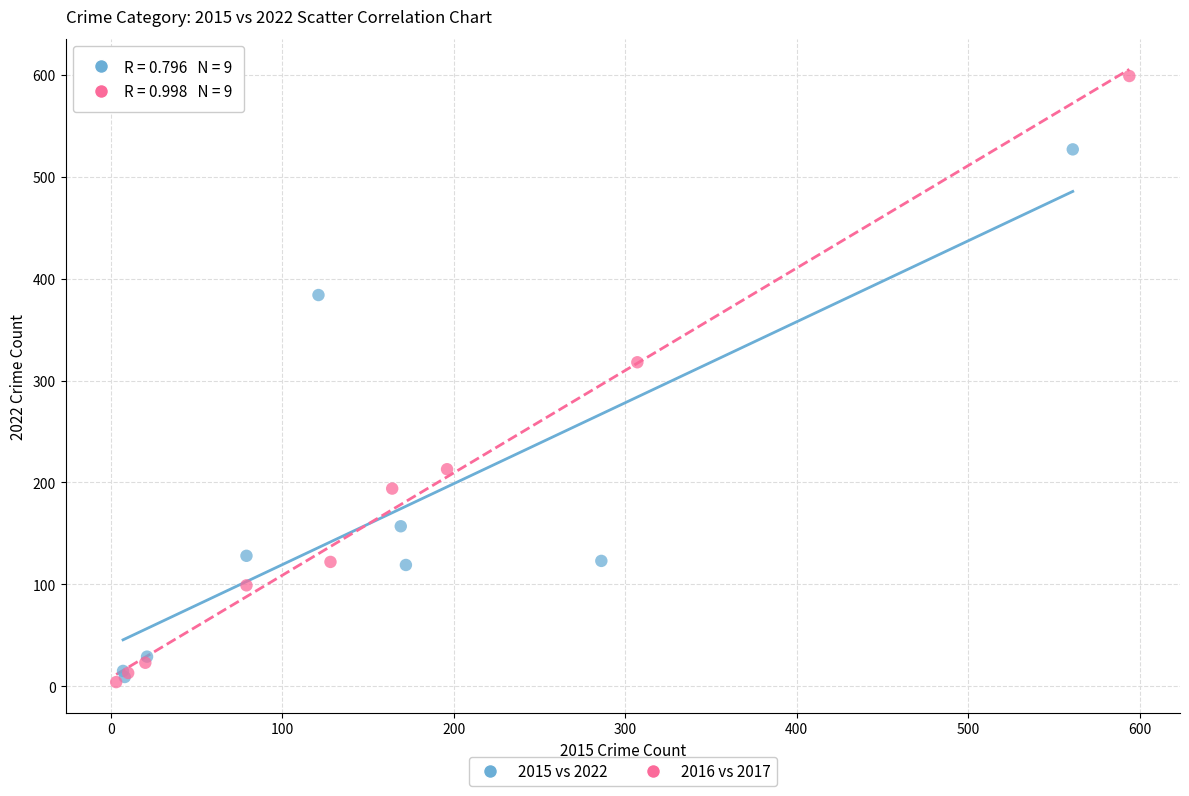

Which series has the largest Y range (max minus min)?

2016 vs 2017